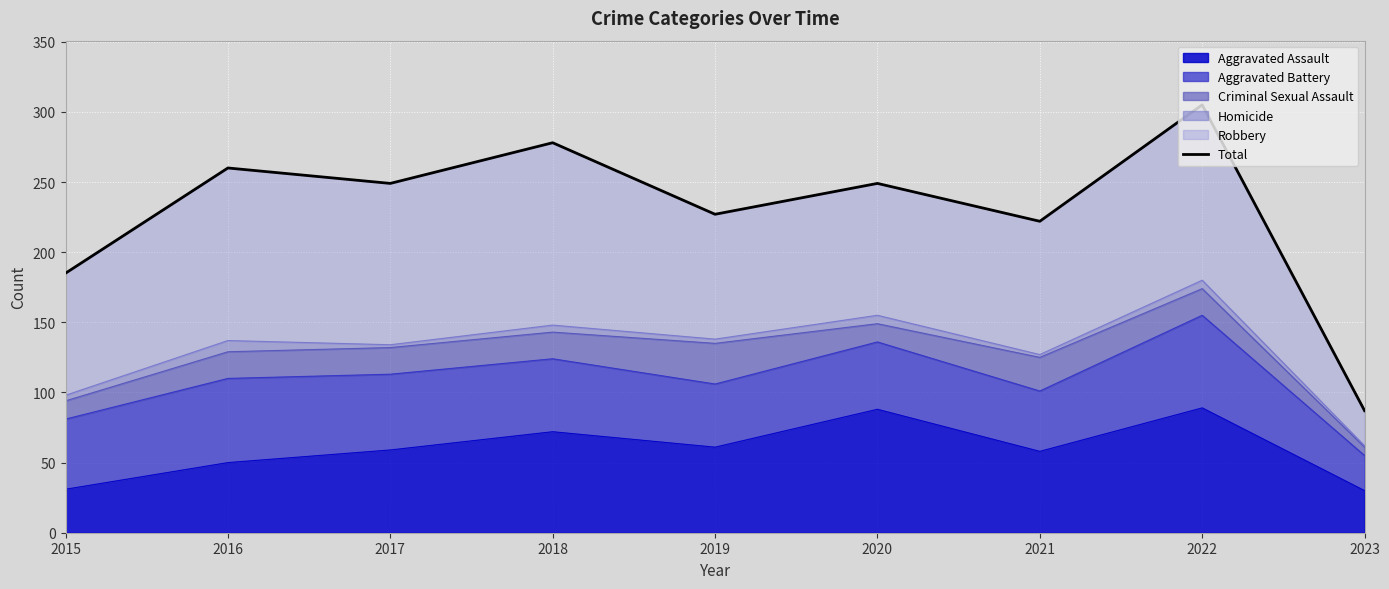

Reading right to left, what are all the values shown in this chart?

2023=87	2022=305	2021=222	2020=249	2019=227	2018=278	2017=249	2016=260	2015=185